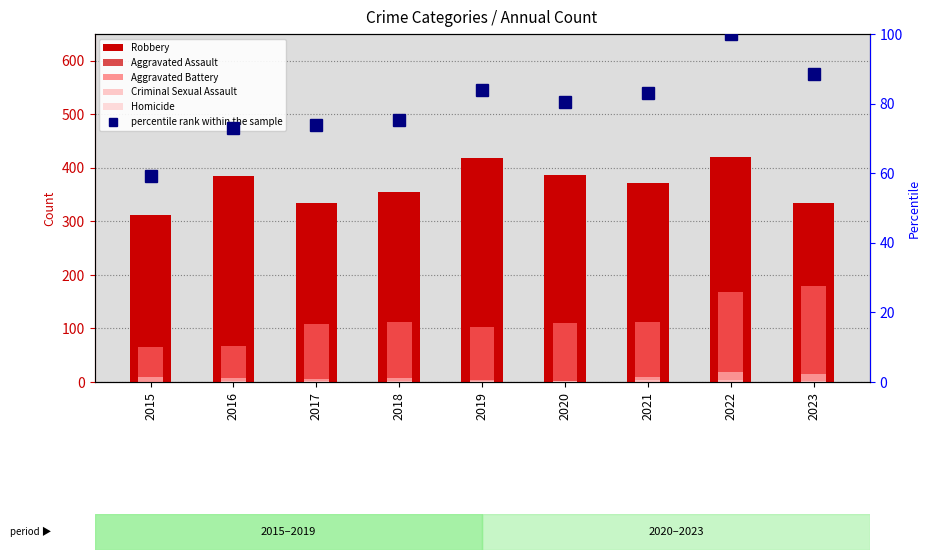

What is the difference between the second highest and minimum values in the Aggravated Battery series?

104.0